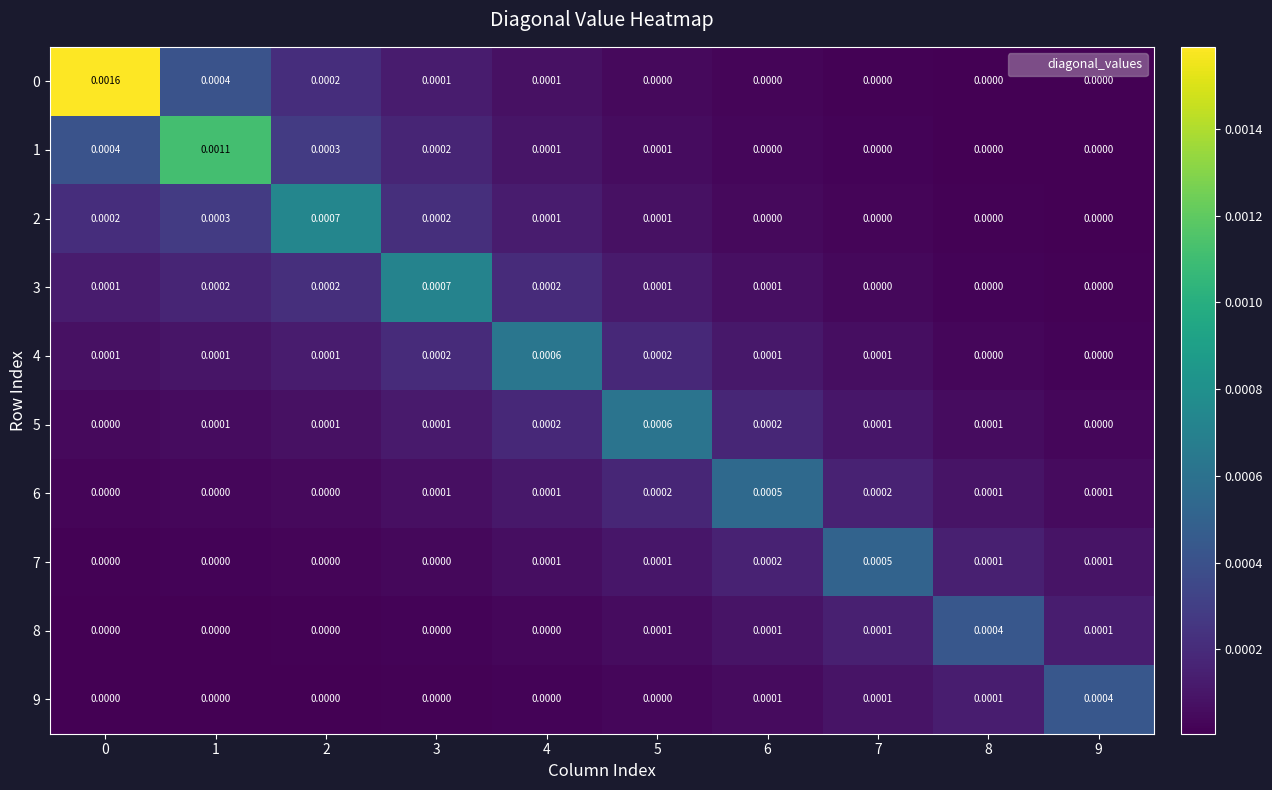

Is the value of 4 at 8 greater than the value of 7 at 9?

No